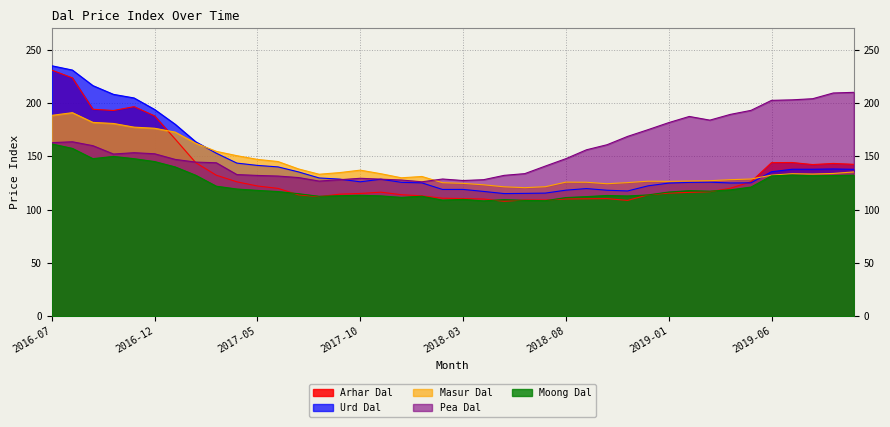

What is the smallest value displayed?

107.8